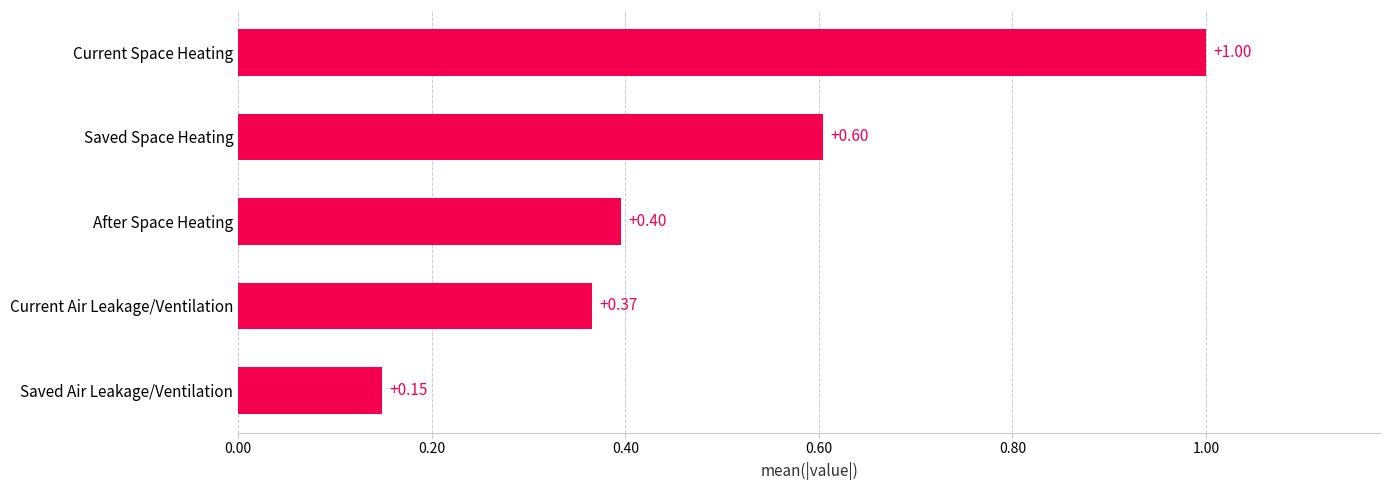

Where is the data nearest to the value 0?

Saved Air Leakage/Ventilation